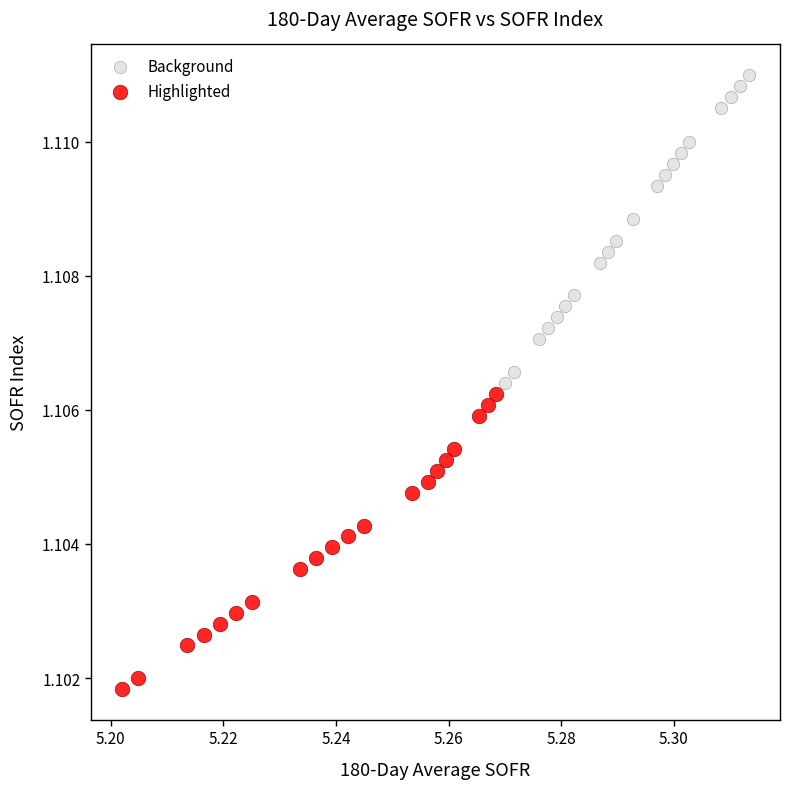

Which series contains the lowest Y value?

Highlighted